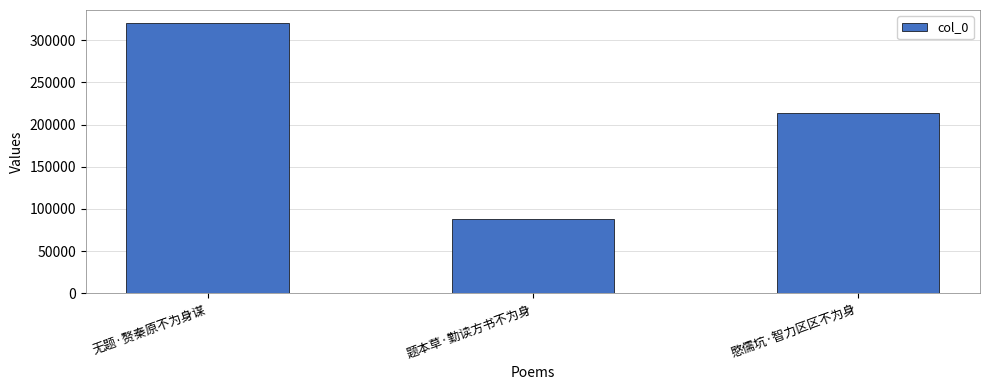

Reading left to right, transcribe all the data shown in this chart.

319635	88304	213702